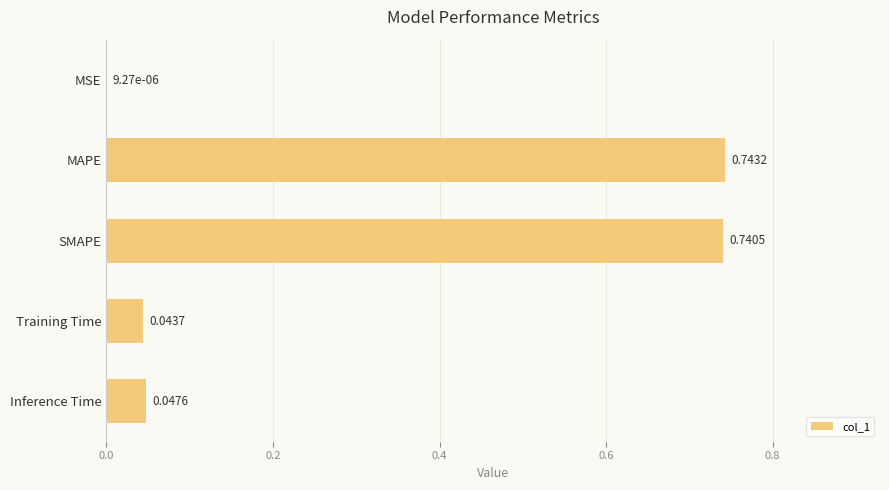

Are the bars horizontal?

Yes